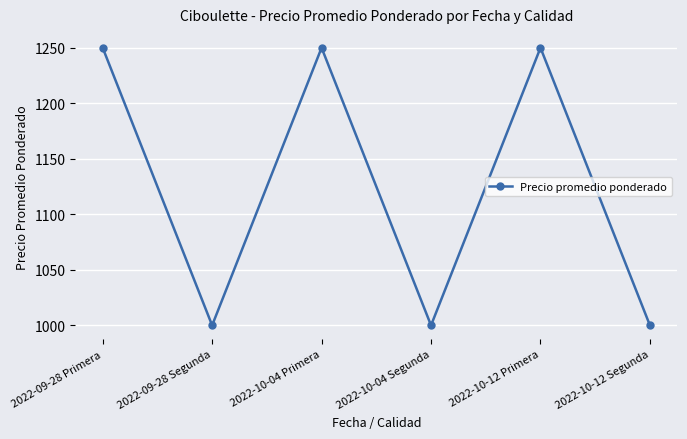

What is the value of the 4th point from the left?

1000